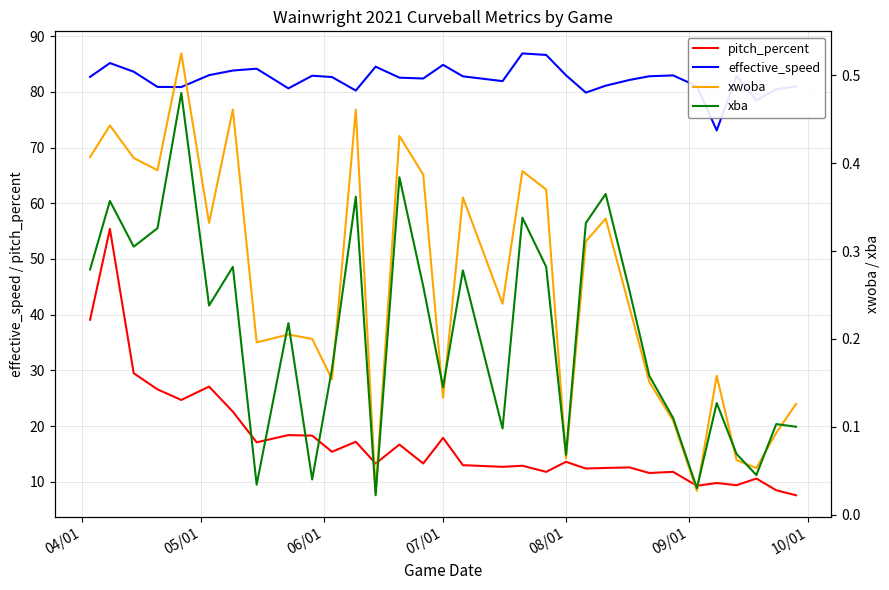

Reading left to right, list all the values displayed in this chart.

pitch_percent: 39.1	55.4	29.5	26.6	24.7	27.1	22.6	17.1	18.4	18.3	15.4	17.2	13.3	16.7	13.3	17.9	13.0	12.7	12.9	11.8	13.6	12.4	12.5	12.6	11.6	11.8	9.3	9.8	9.4	10.6	8.5	7.6
effective_speed: 82.7	85.2	83.6	80.9	80.9	83.0	83.8	84.2	80.6	82.9	82.7	80.2	84.5	82.5	82.4	84.8	82.8	81.9	86.9	86.6	83.0	79.9	81.1	82.1	82.8	83.0	81.0	73.1	82.8	78.5	80.5	81.0
xwoba: 0.4	0.4	0.4	0.4	0.5	0.3	0.5	0.2	0.2	0.2	0.2	0.5	0.0	0.4	0.4	0.1	0.4	0.2	0.4	0.4	0.1	0.3	0.3	0.2	0.2	0.1	0.0	0.2	0.1	0.1	0.1	0.1
xba: 0.3	0.4	0.3	0.3	0.5	0.2	0.3	0.0	0.2	0.0	0.2	0.4	0.0	0.4	0.3	0.1	0.3	0.1	0.3	0.3	0.1	0.3	0.4	0.3	0.2	0.1	0.0	0.1	0.1	0.0	0.1	0.1